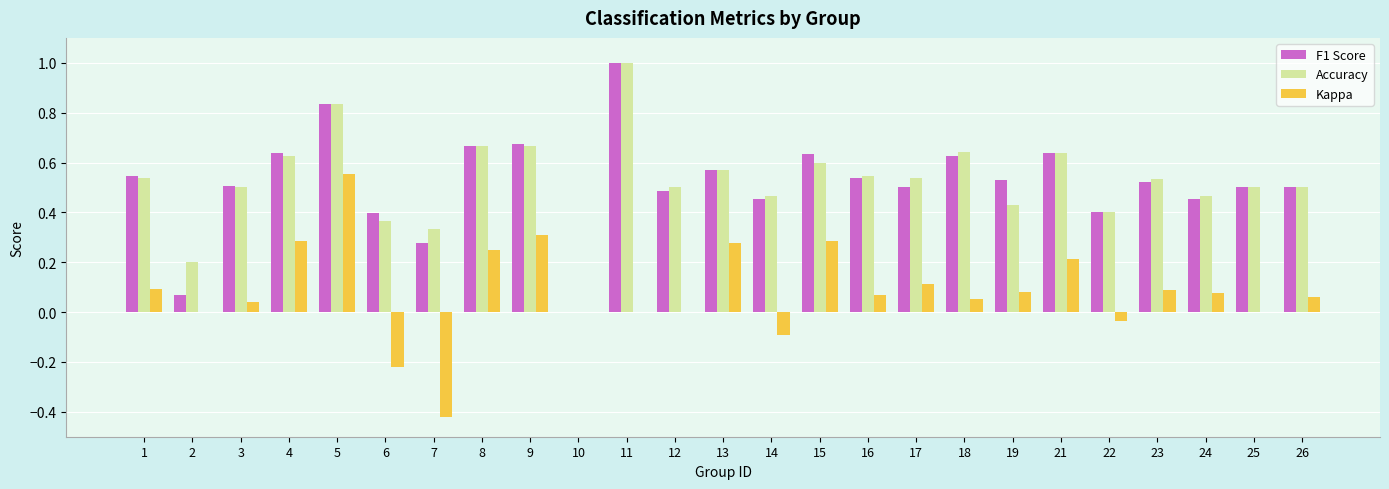

Does the chart contain stacked bars?

No